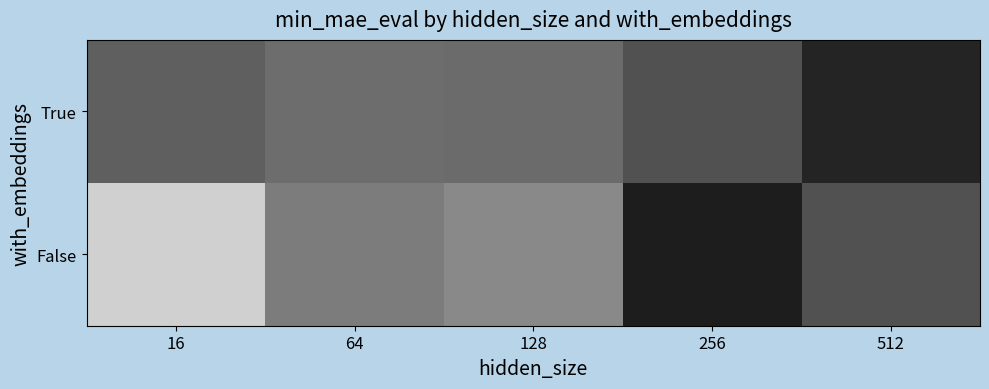

At which category is the sum across all series the highest?

16